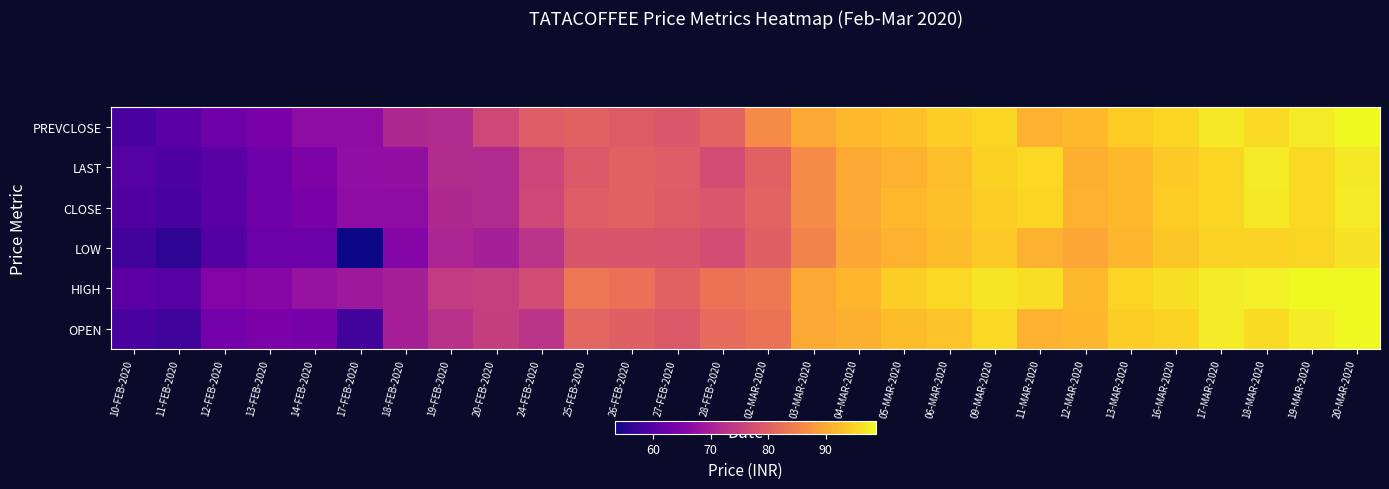

What is the maximum value shown in the chart?

98.8